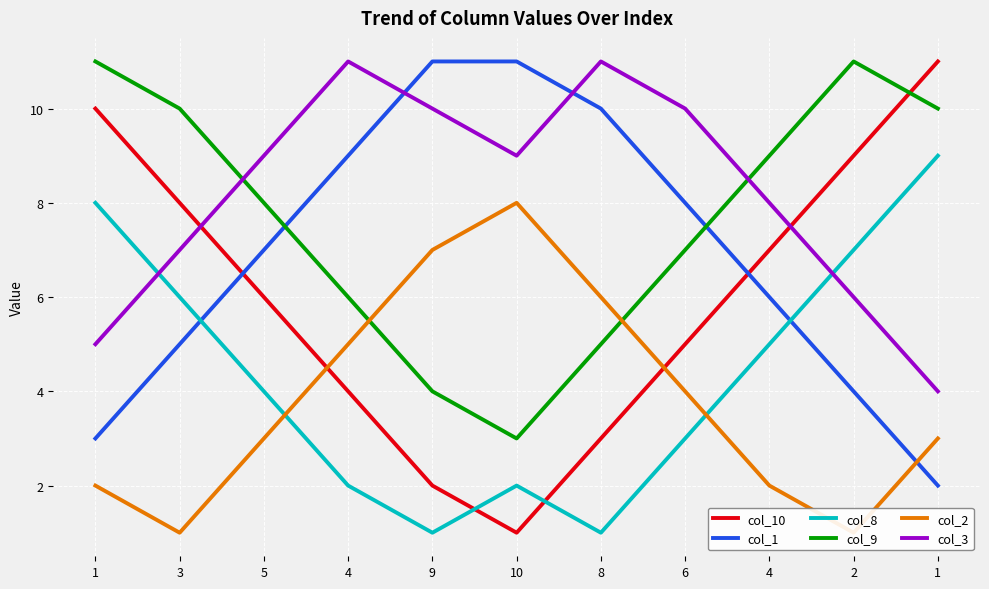

The value of col_8 at 1 is 14. True or false?

False